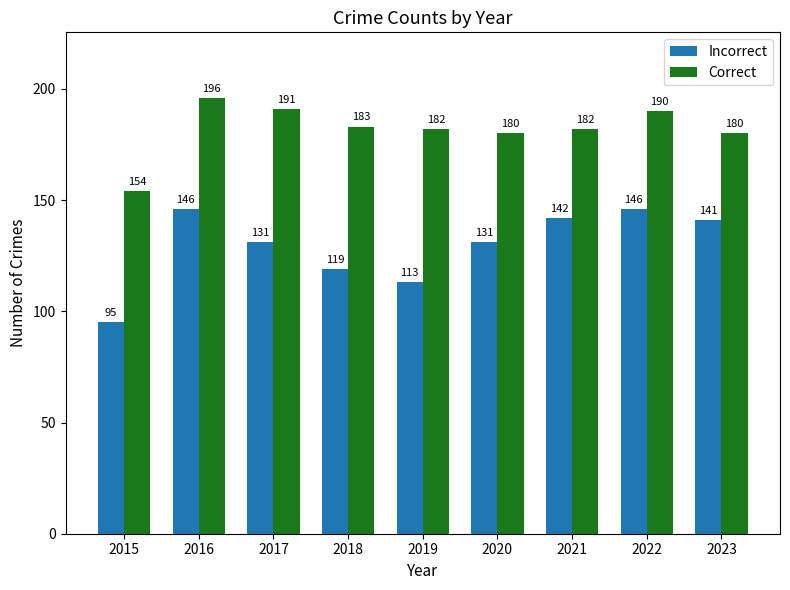

What is the value of the Incorrect bar at the 6th from the left?

131